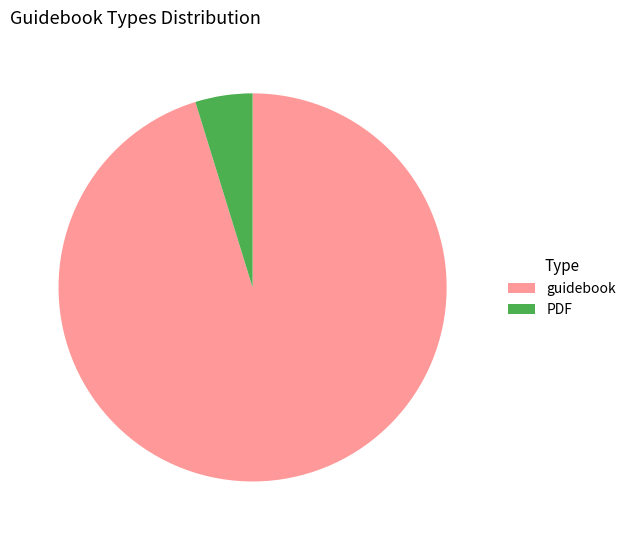

Which category has the smallest portion of the pie?

PDF